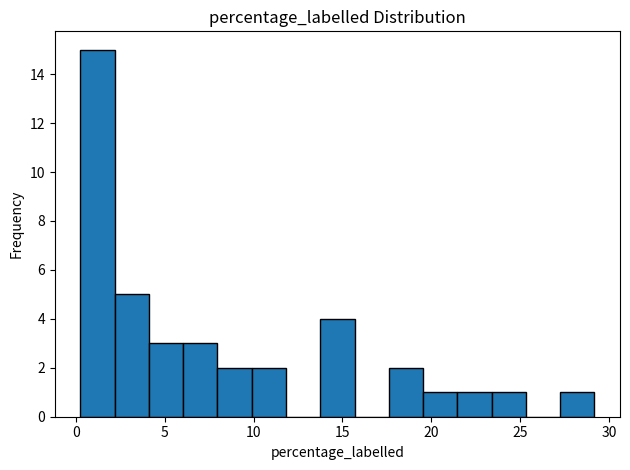

Around what value on the x-axis is the tallest bar? Give the approximate position of its centre, as read against the axis.

1.0